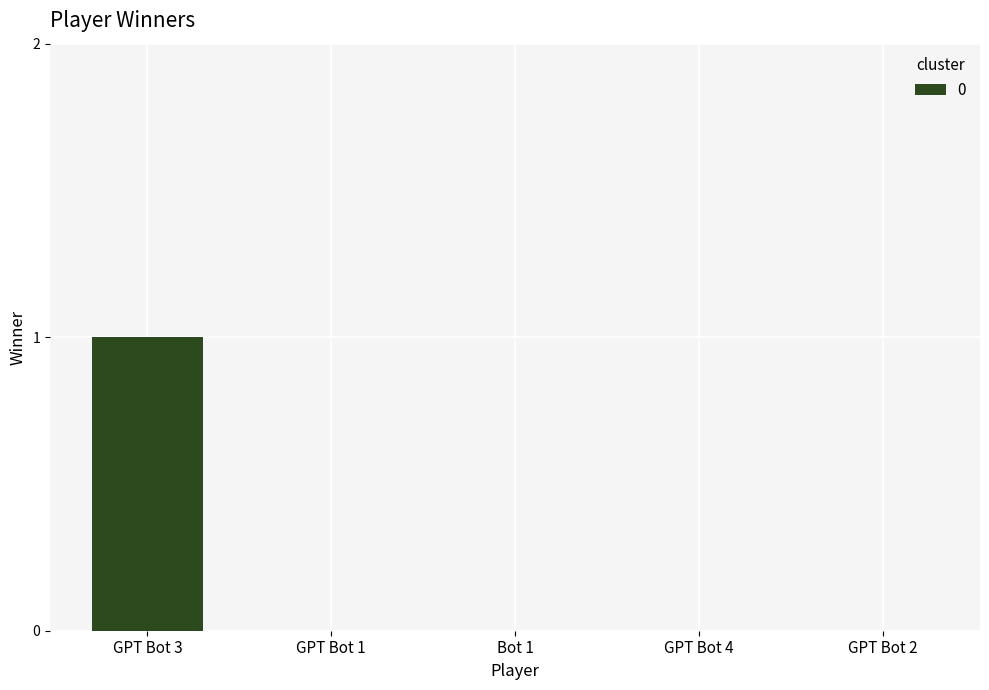

Which has a higher value, GPT Bot 4 or GPT Bot 3?

GPT Bot 3